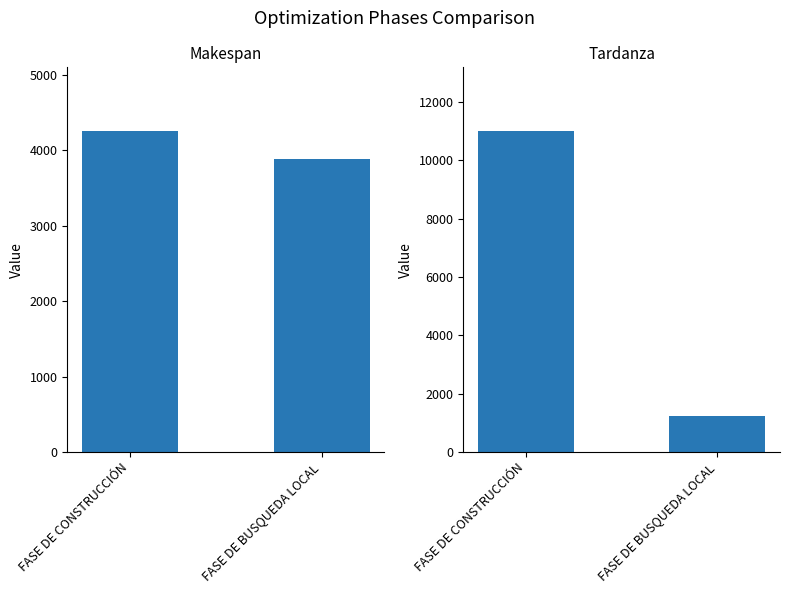

Is it true that Tardanza equals 16614 at FASE DE CONSTRUCCIÓN?

False